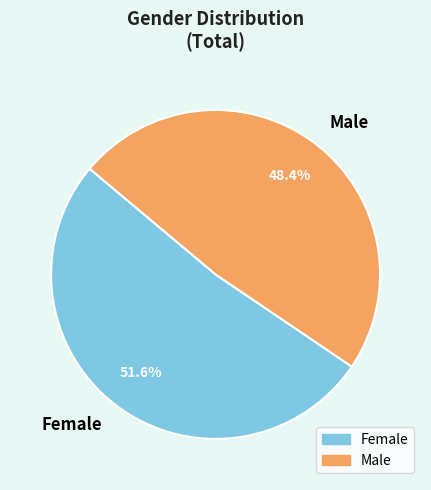

The Male slice represents 48% of the pie. True or false?

True